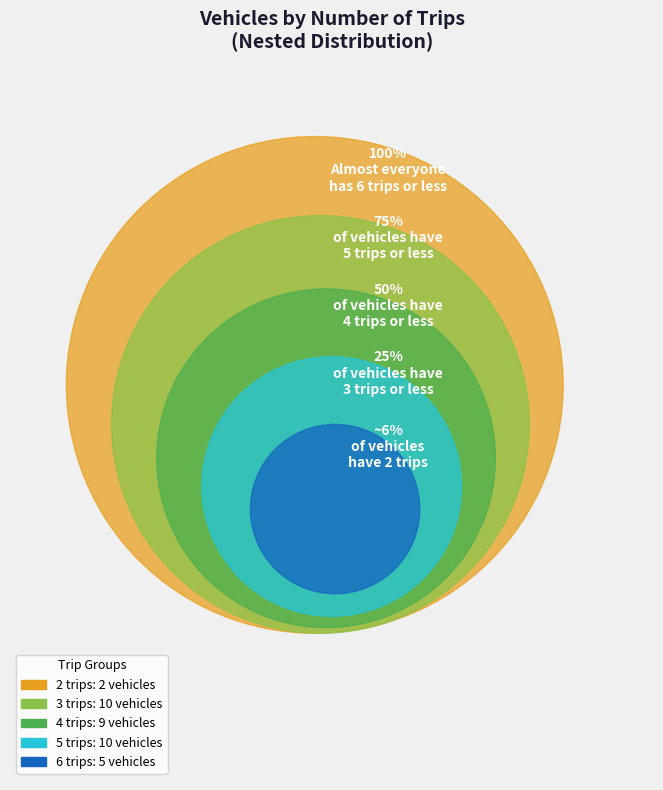

Which category has the smallest portion of the pie?

2 trips